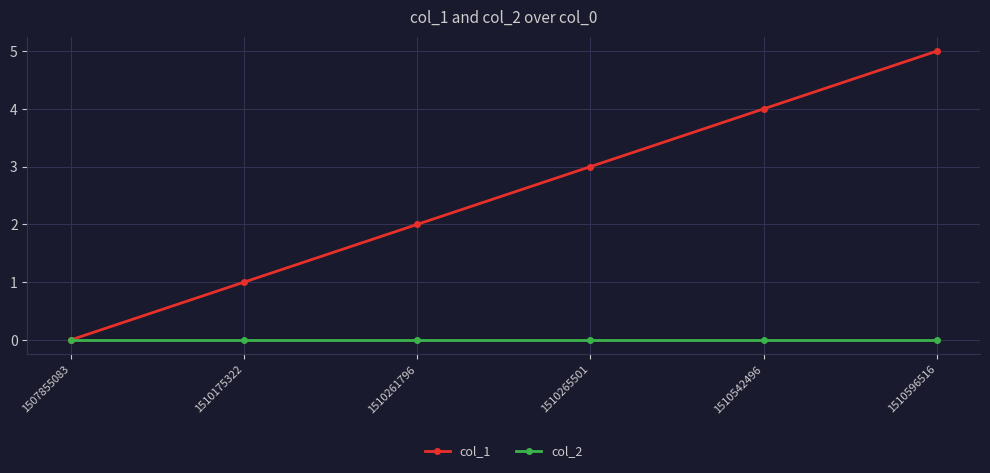

Reading left to right, extract all data points from this chart.

col_1: 0	1	2	3	4	5
col_2: 0	0	0	0	0	0